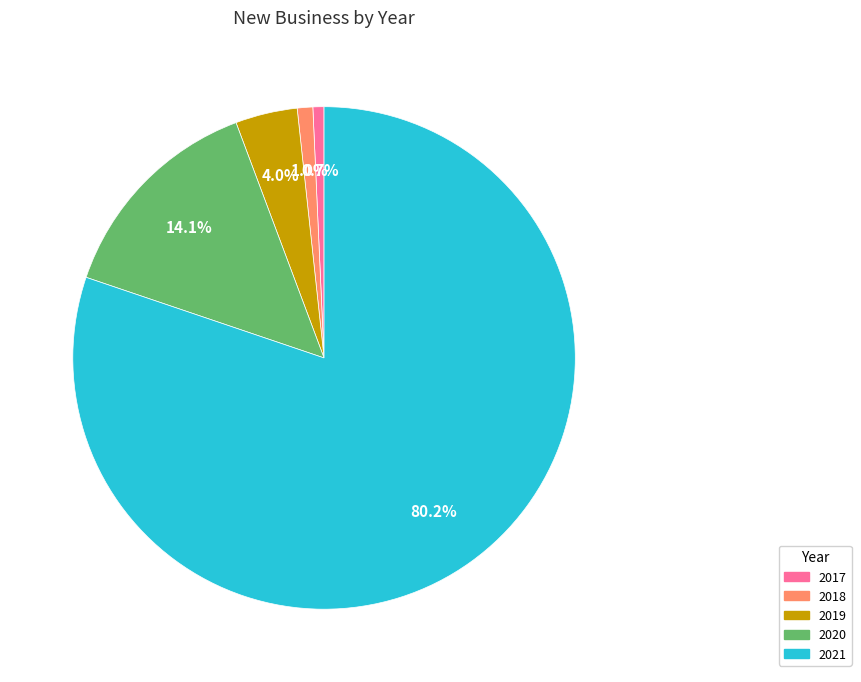

To the nearest percent, what portion does 2020 represent?

14%